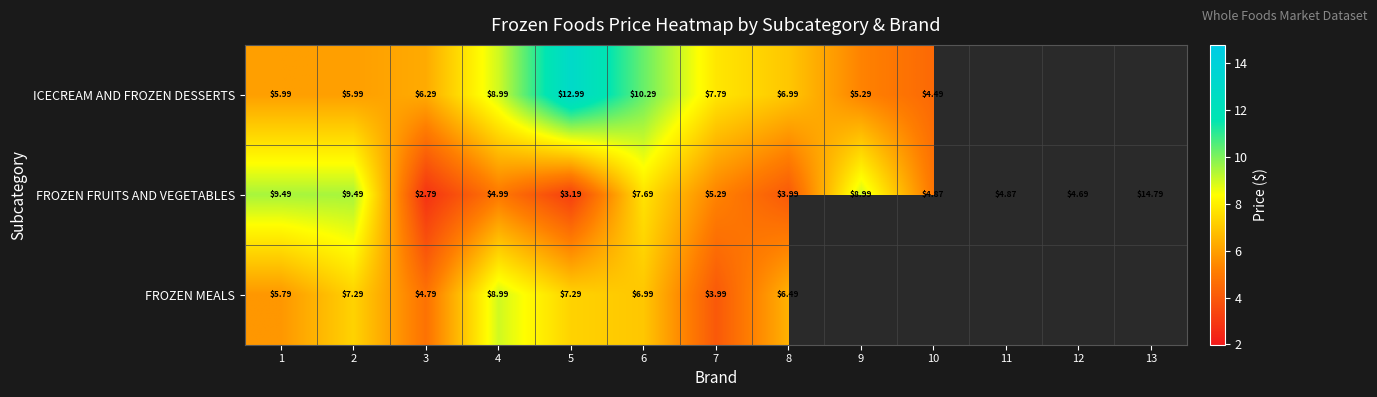

How many data points does each series have?

13